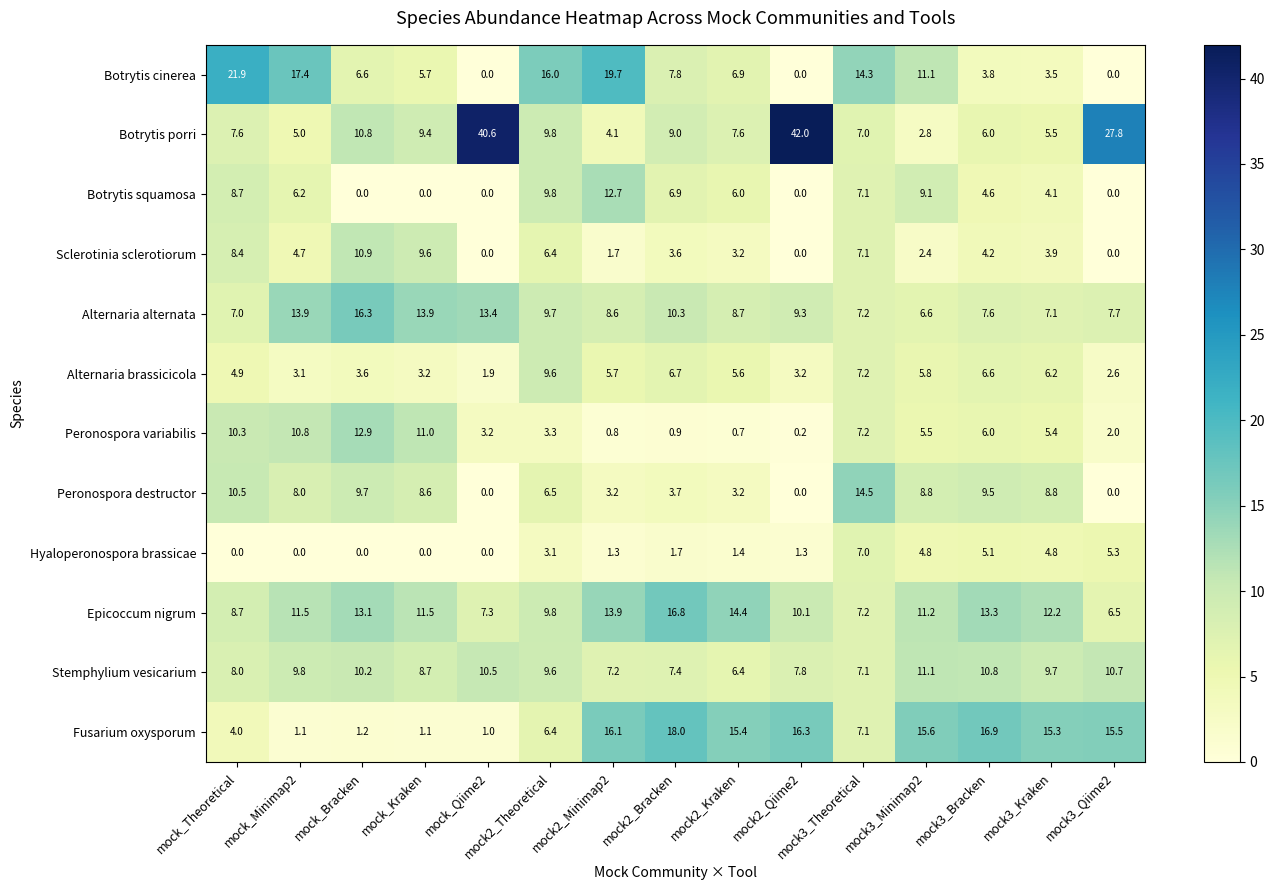

Count the number of categories in the chart.

15